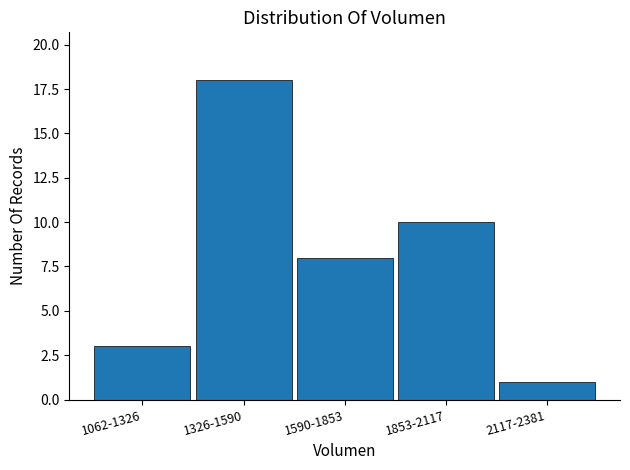

Reading left to right, list all the values displayed in this chart.

3	18	8	10	1